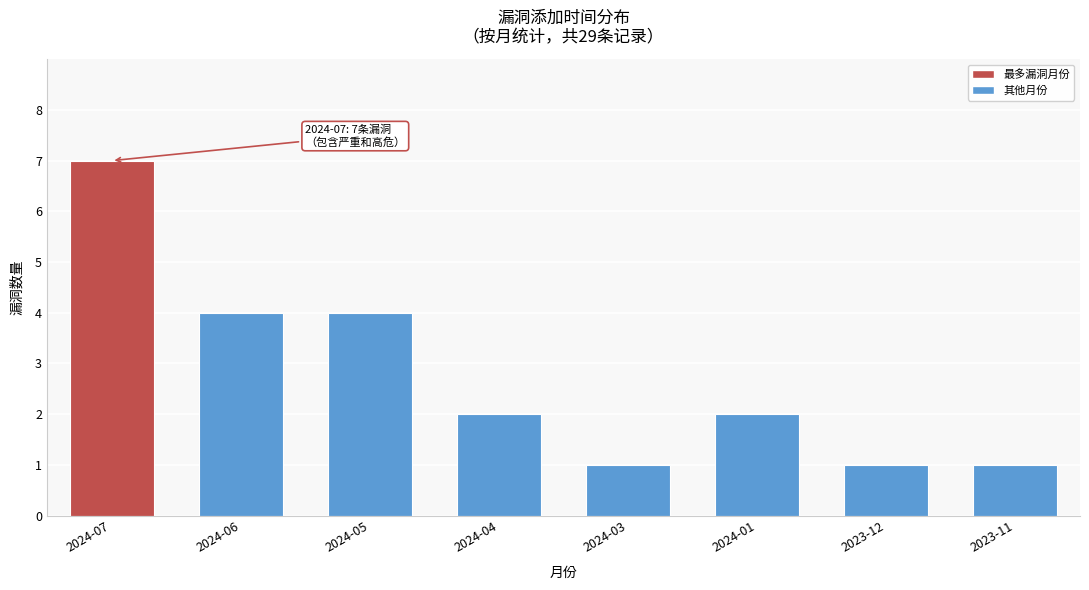

Reading left to right, extract all data points from this chart.

2024-07=7	2024-06=4	2024-05=4	2024-04=2	2024-03=1	2024-01=2	2023-12=1	2023-11=1